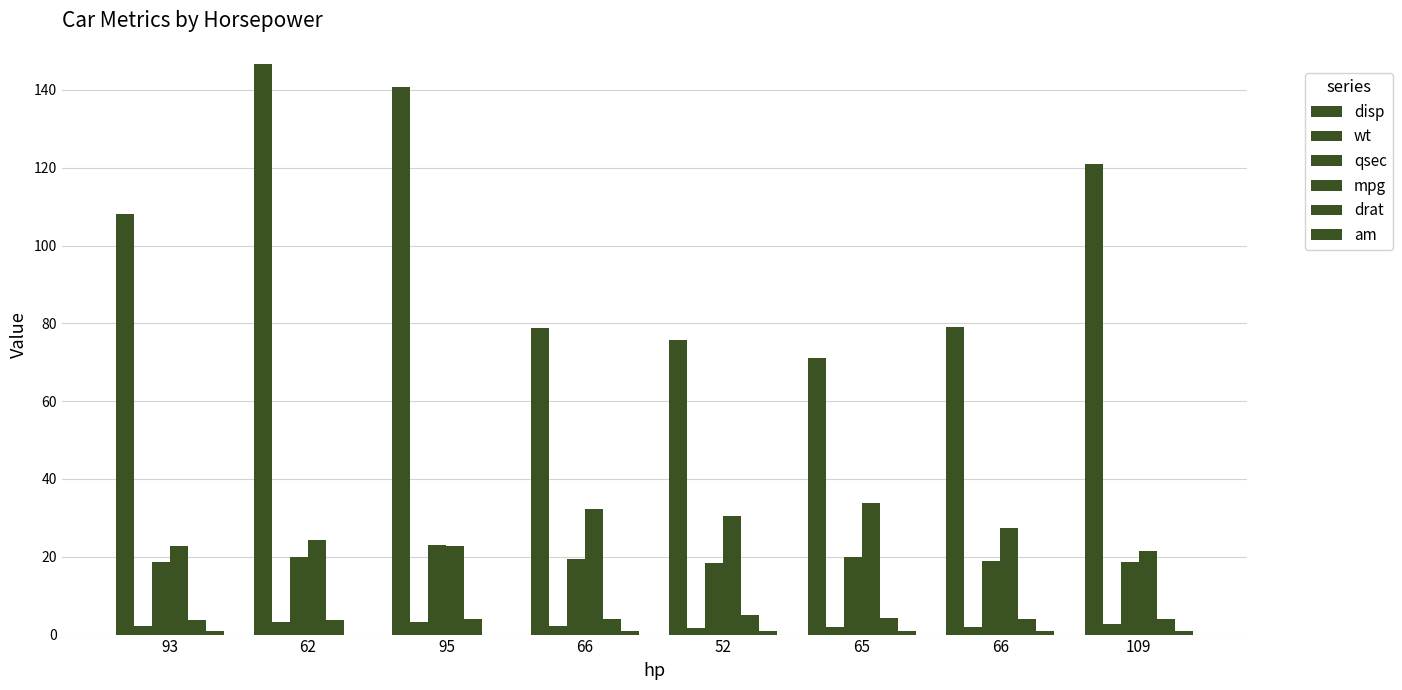

Are the bars horizontal?

No